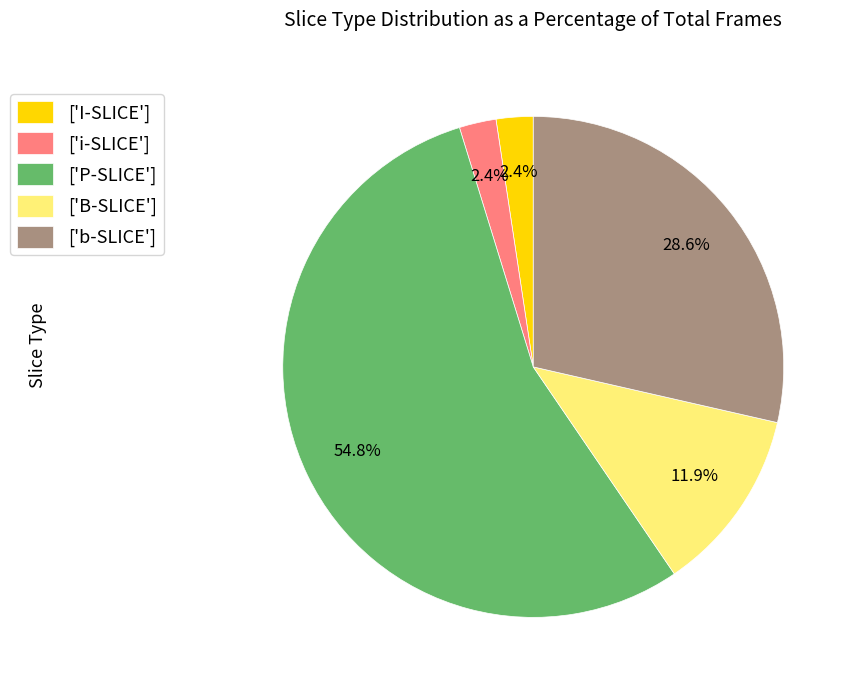

What is the largest slice in the pie chart?

['P-SLICE']